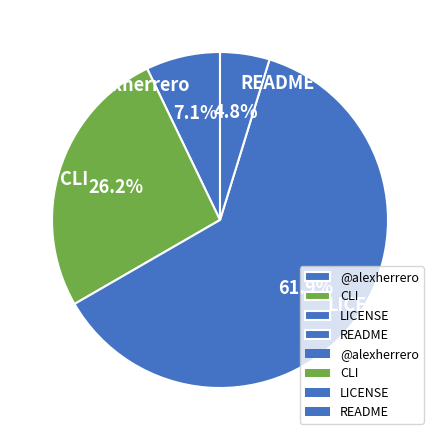

How much of the chart is everything except @alexherrero?

92.9%